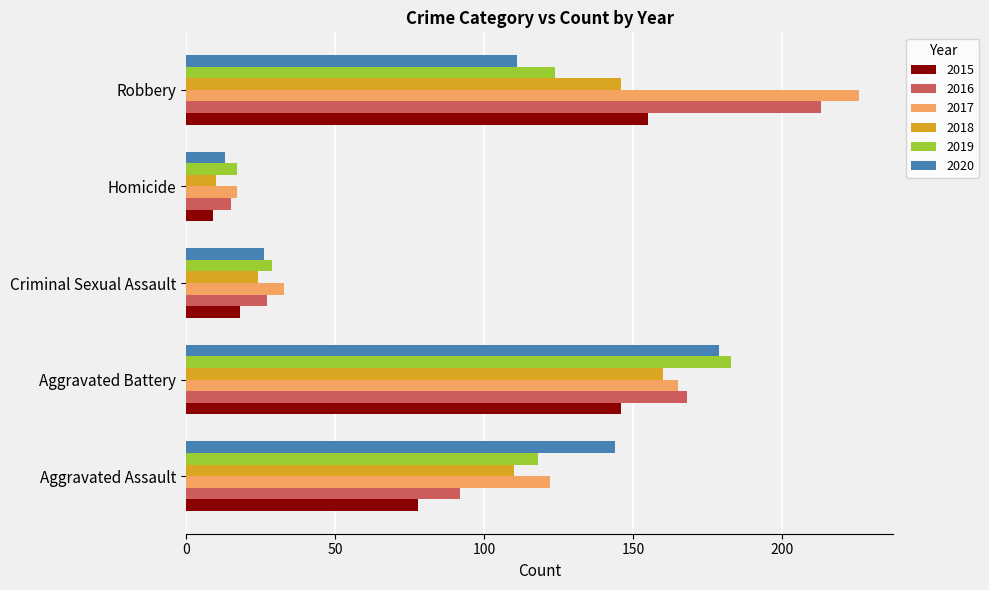

What is the approximate value of 2019 at Robbery, to the nearest 50?

100